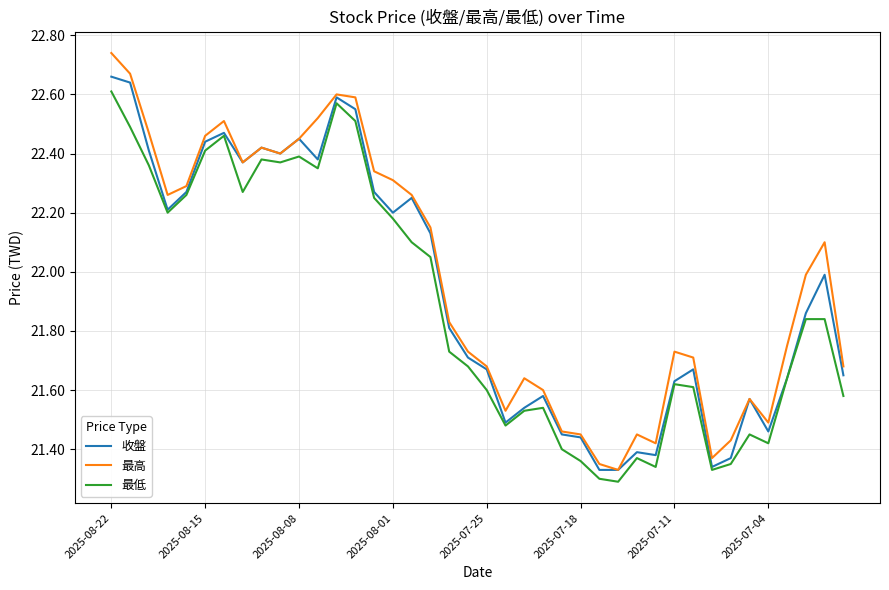

Which series has the widest spread of values?

最高